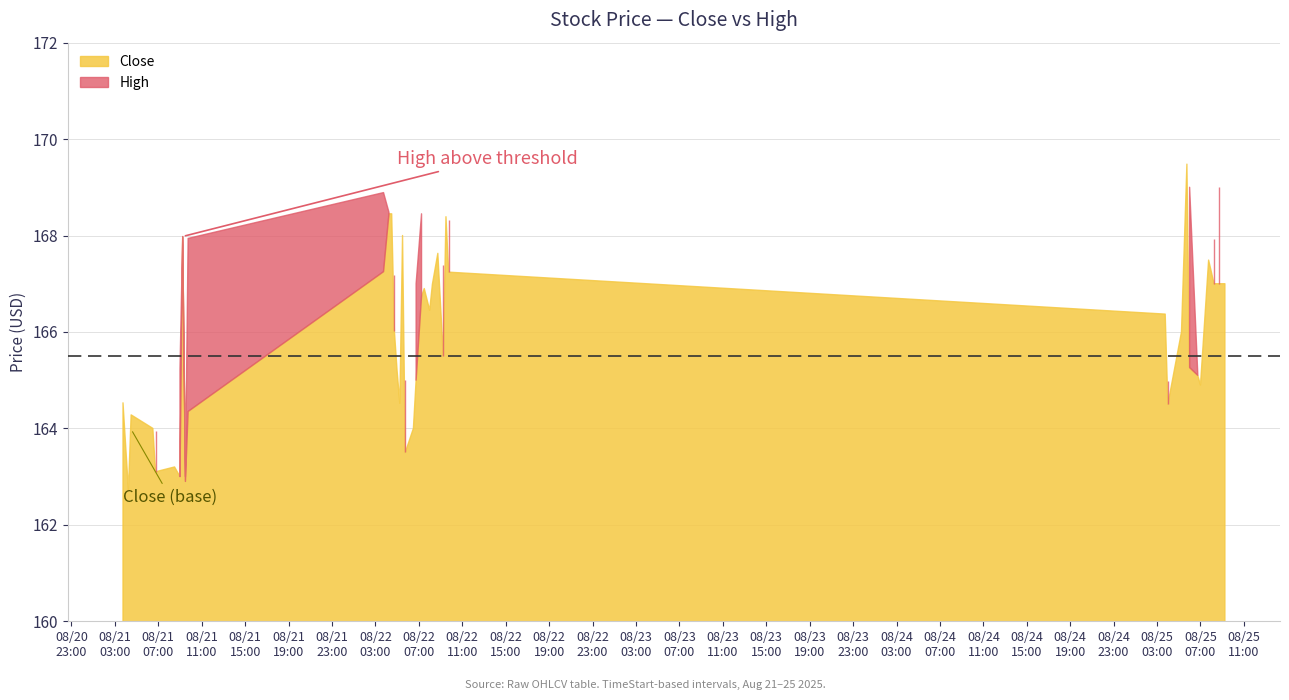

The value of High at 9 is 268.2. True or false?

False